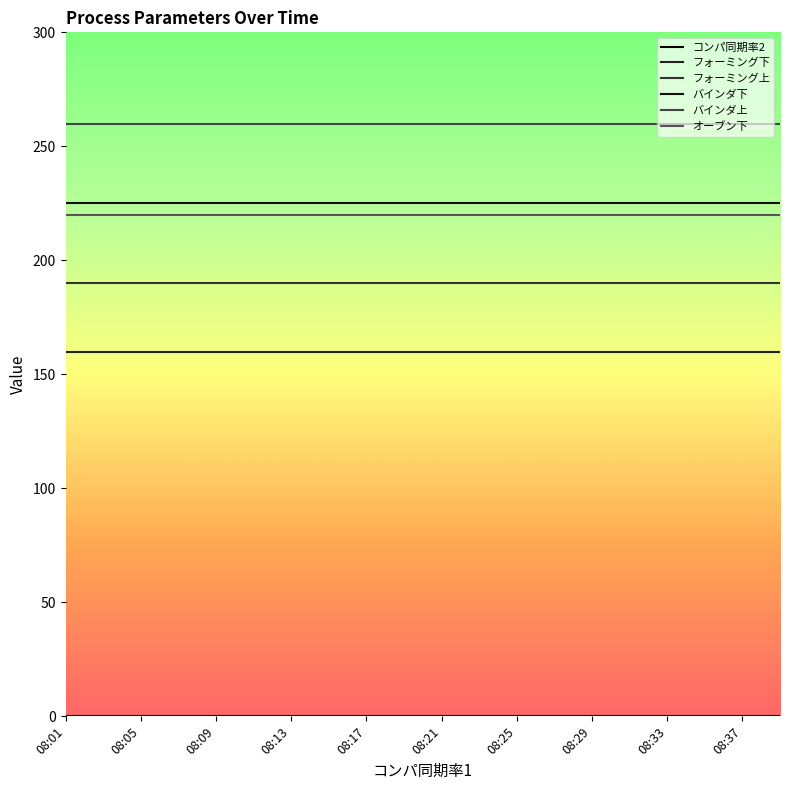

Count the number of data series in this chart.

6